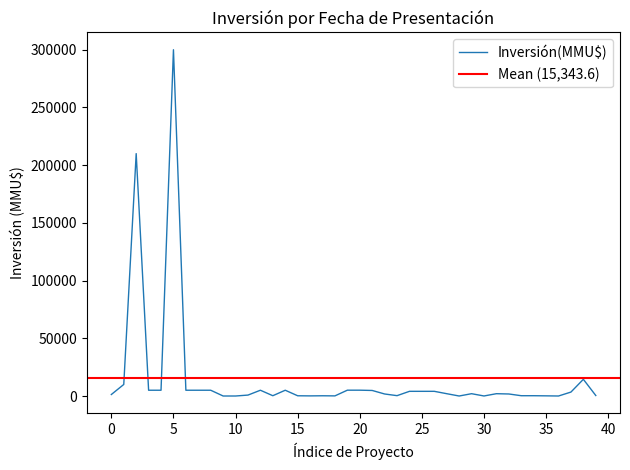

What is the maximum value shown in the chart?

300000